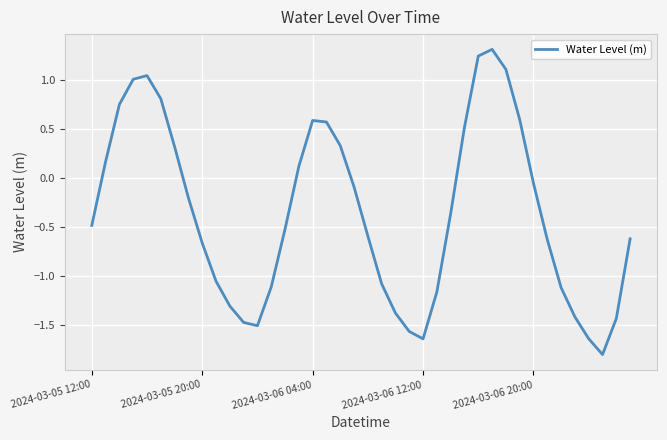

What is the maximum value shown in the chart?

1.3